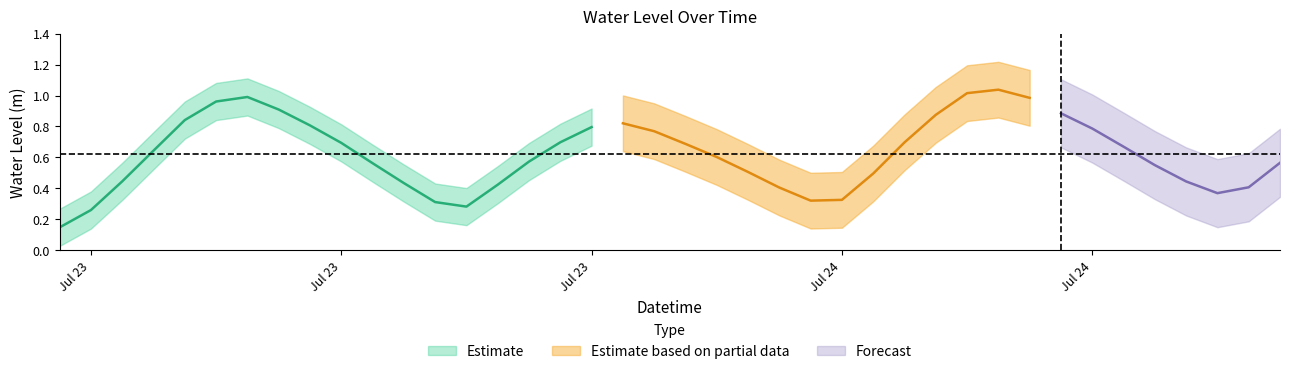

Which category has the lowest value across all series?

2023-07-23 06:00:00